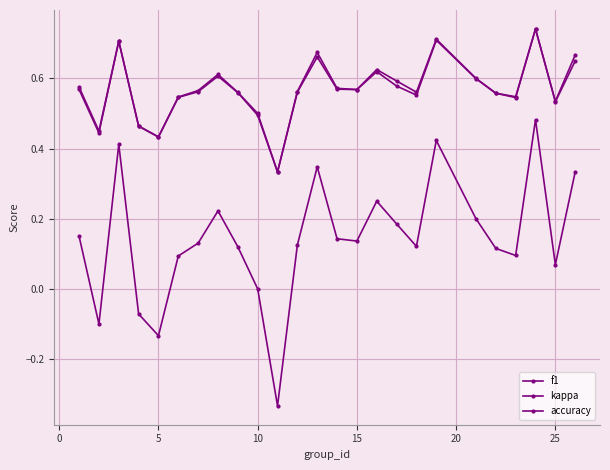

Count the number of categories in the chart.

25